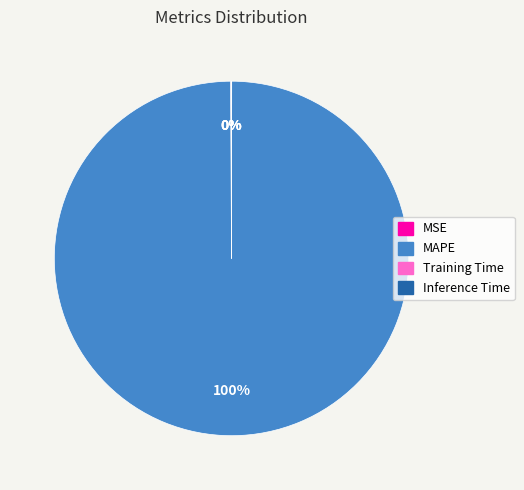

True or false: MAPE accounts for 90% of the total.

False